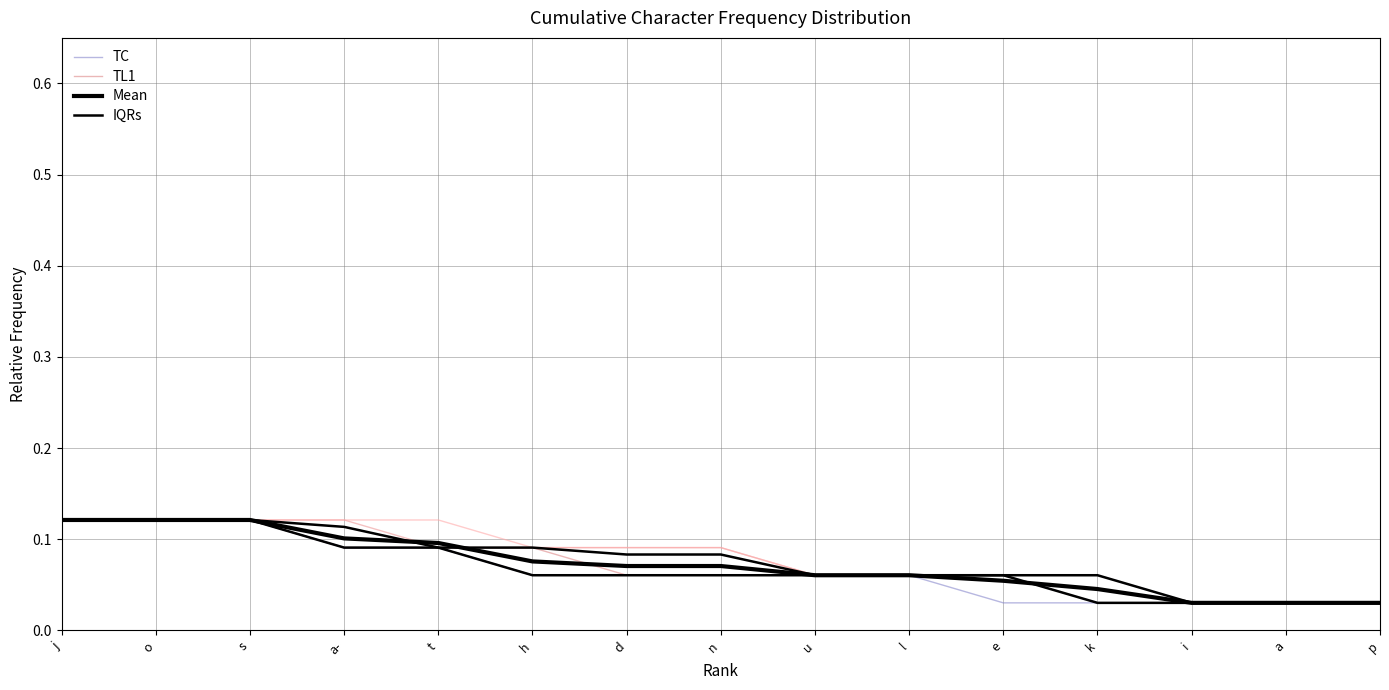

What is the total value across all series at d?

0.3